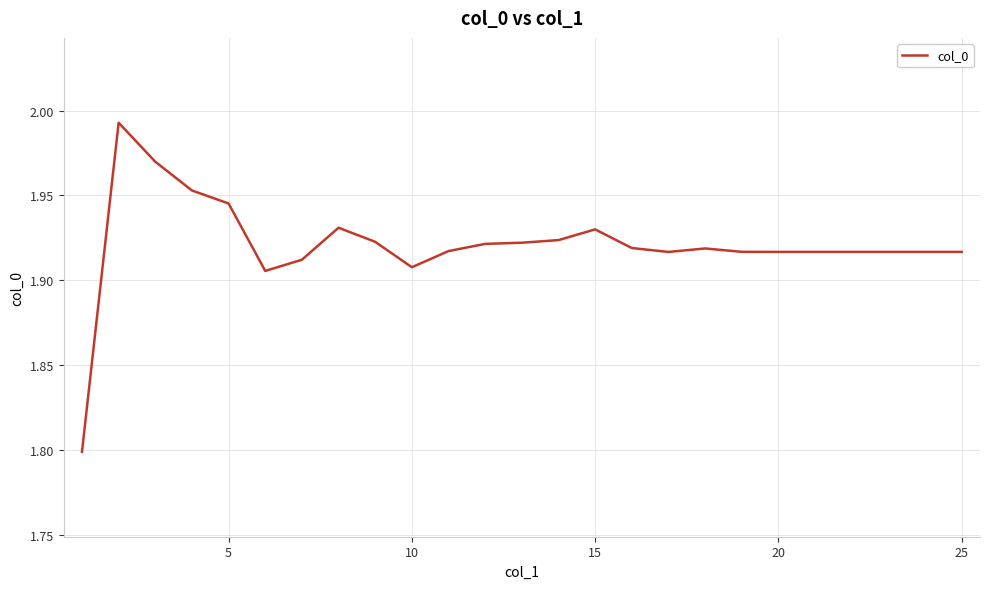

What is the smallest value displayed?

1.8